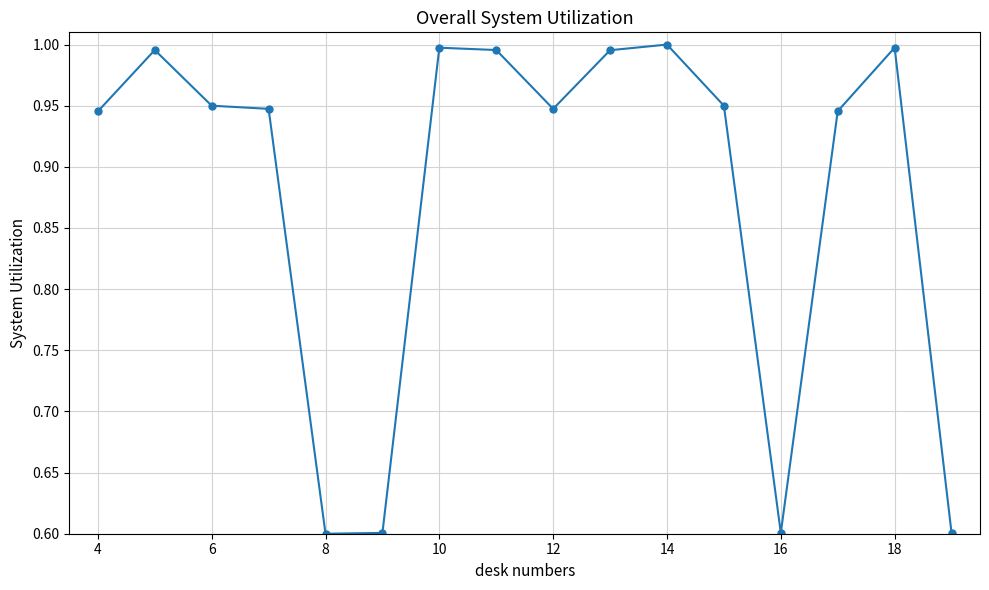

Count the number of data series in this chart.

1